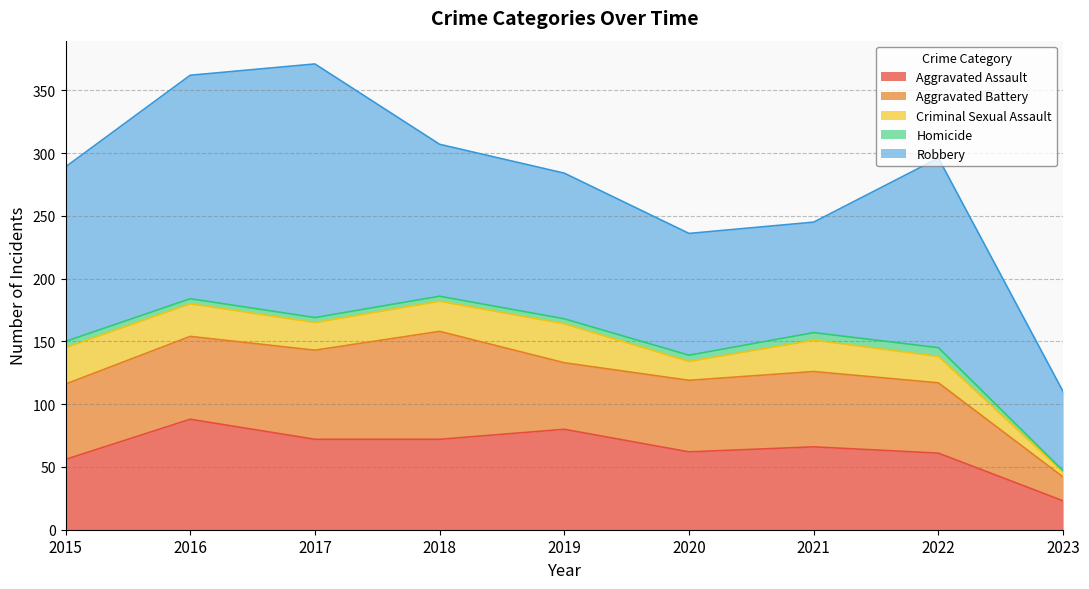

What is the difference between the second highest and second lowest values in the Homicide series?

2